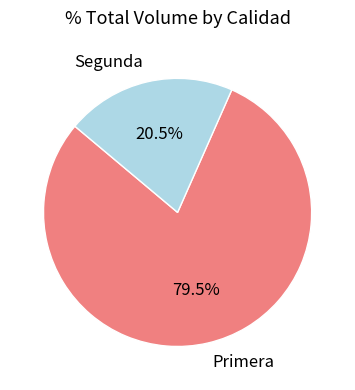

Is it true that Segunda is 32% of the pie?

False